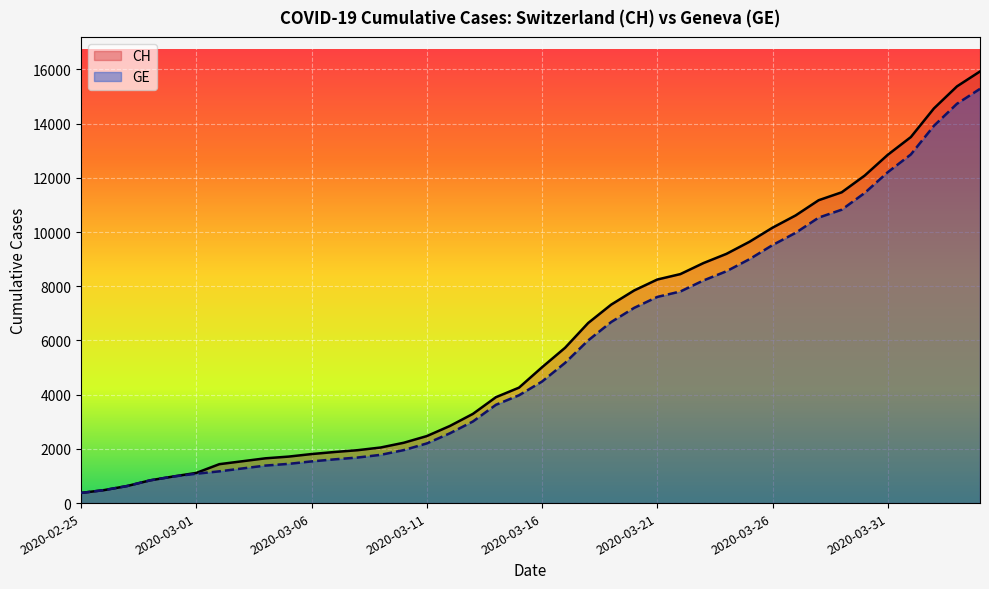

What are all the series names shown in the legend?

CH, GE